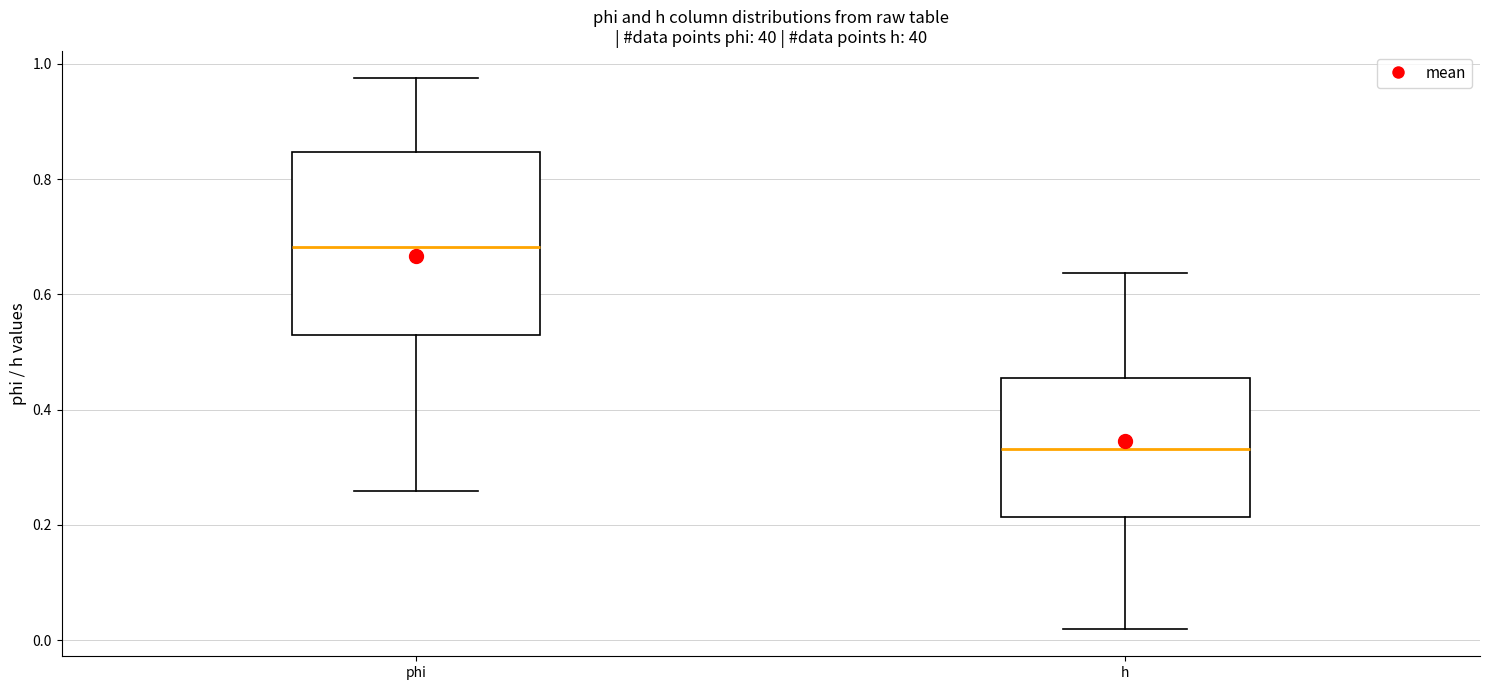

Reading left to right, read every box against the y-axis: the position of its median line, the range the box covers, and the ends of its whiskers. The values are not printed on the chart, so give them approximately, as read against the axis.

phi: median 0.68, box 0.54 to 0.84, whiskers 0.26 to 0.98
h: median 0.34, box 0.22 to 0.46, whiskers 0.02 to 0.64